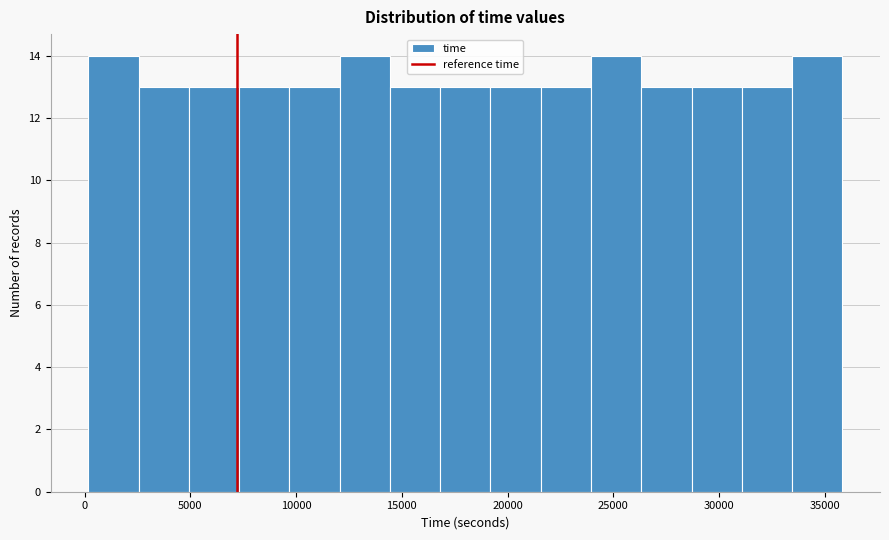

How tall is the bar that spans 0 to 2500 on the x-axis? Neither the bar edges nor the heights are printed on the chart, so give them approximately, as read against the axes.

14